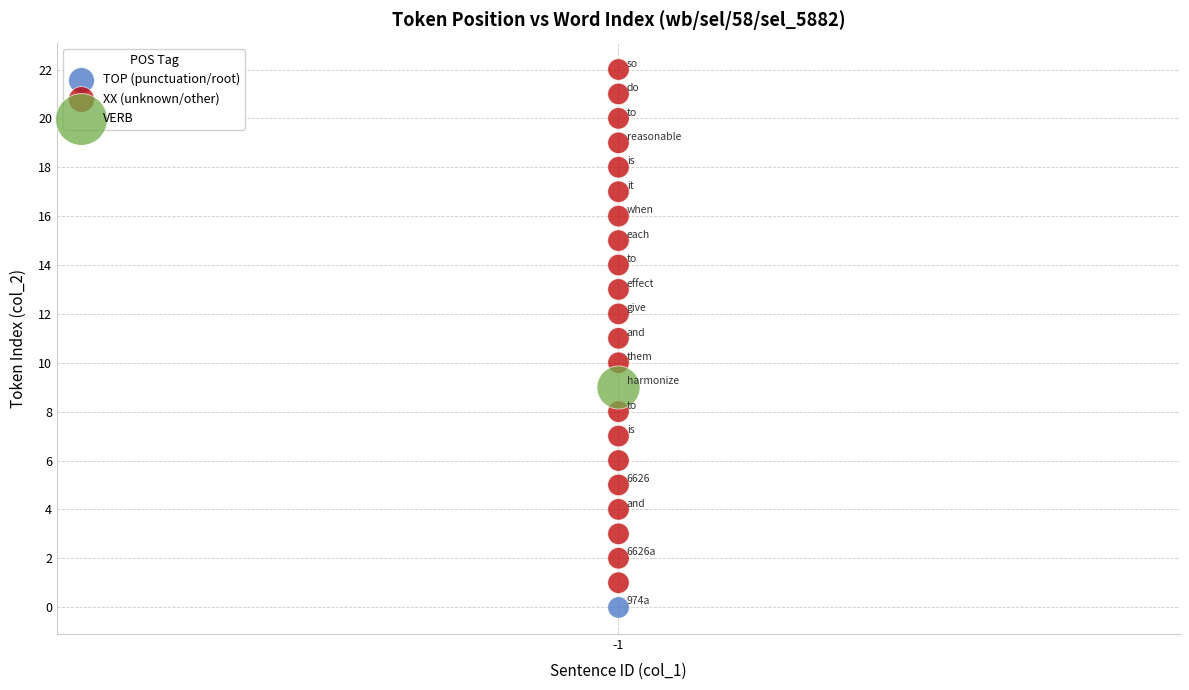

What are all the series names shown in the legend?

TOP (punctuation/root), XX (unknown/other), VERB